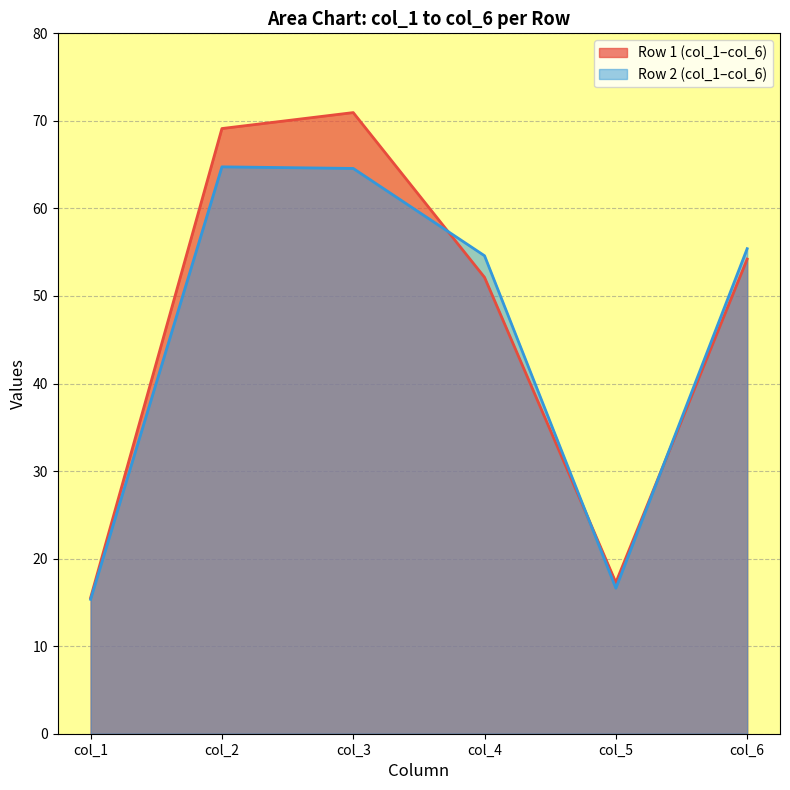

What is the difference between the col_3 values at 54.54166667 and 52.71875?

6.4